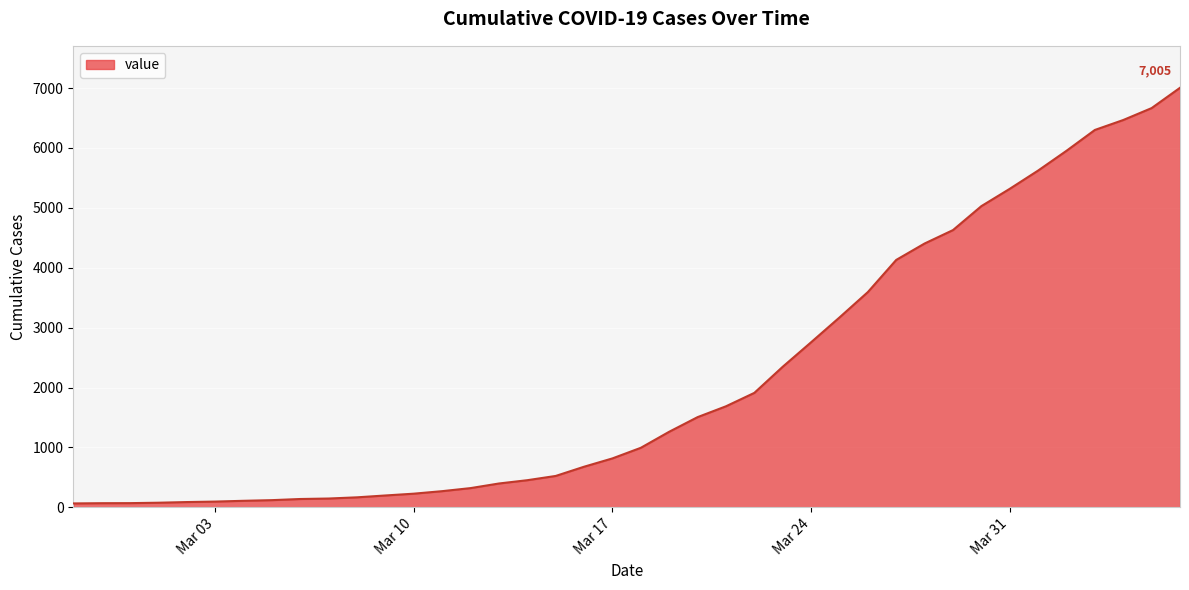

What is the difference between the maximum and minimum values?

6940